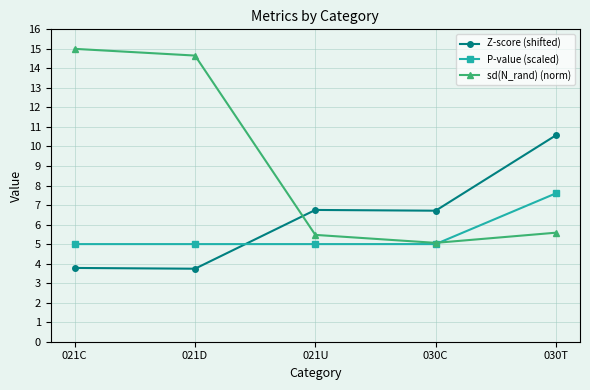

What is the spread (max minus min) of values at 030T?

5.0